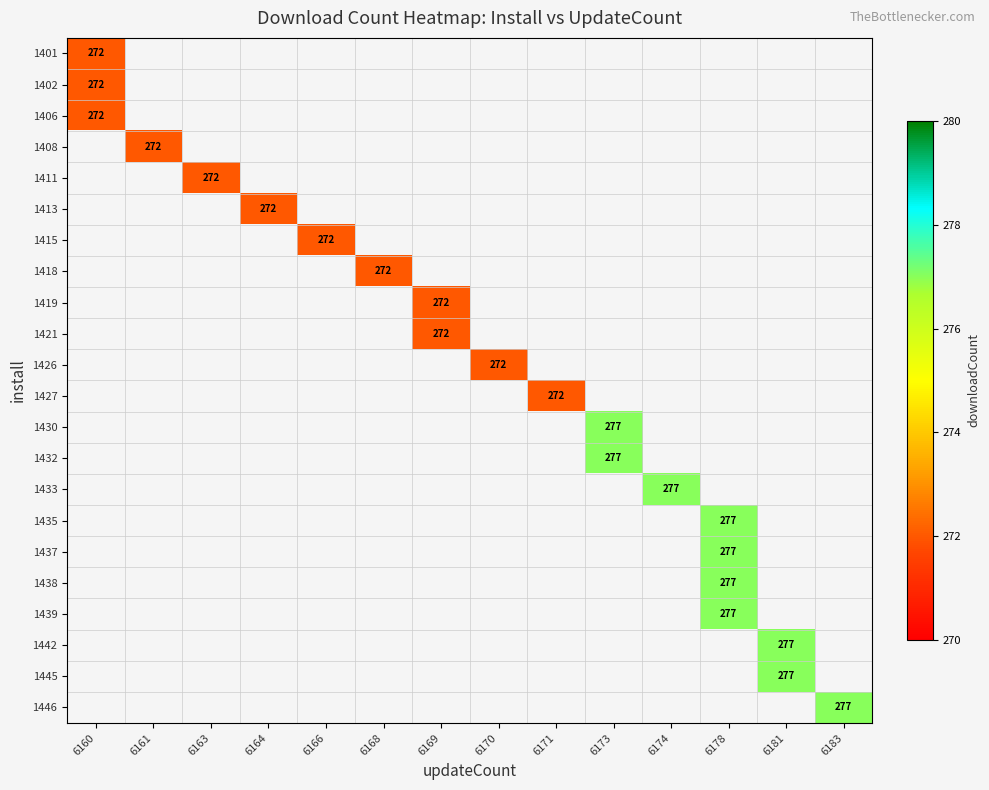

At how many categories does at least one series exceed 274?

5